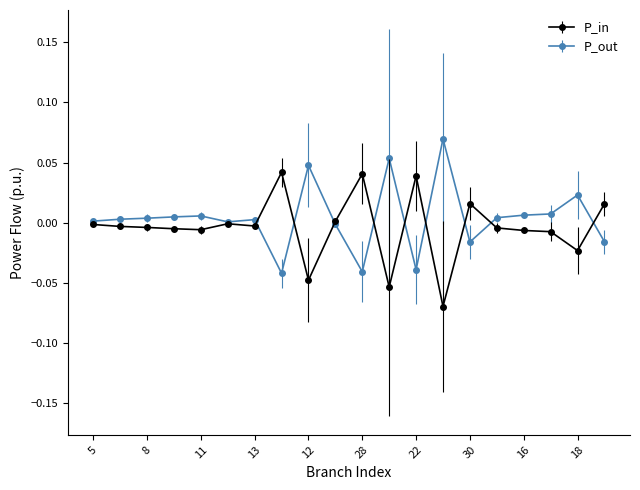

True or false: P_out has more than 0 interior local peaks.

True